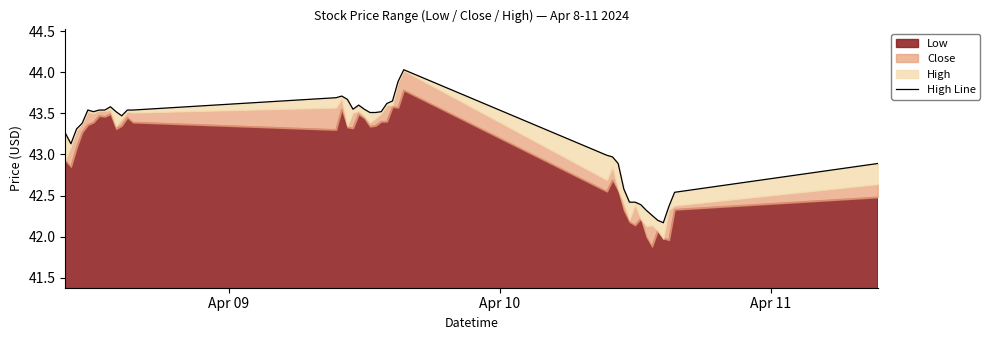

How many interior local peaks (higher than both neighbors) does the data have?

5